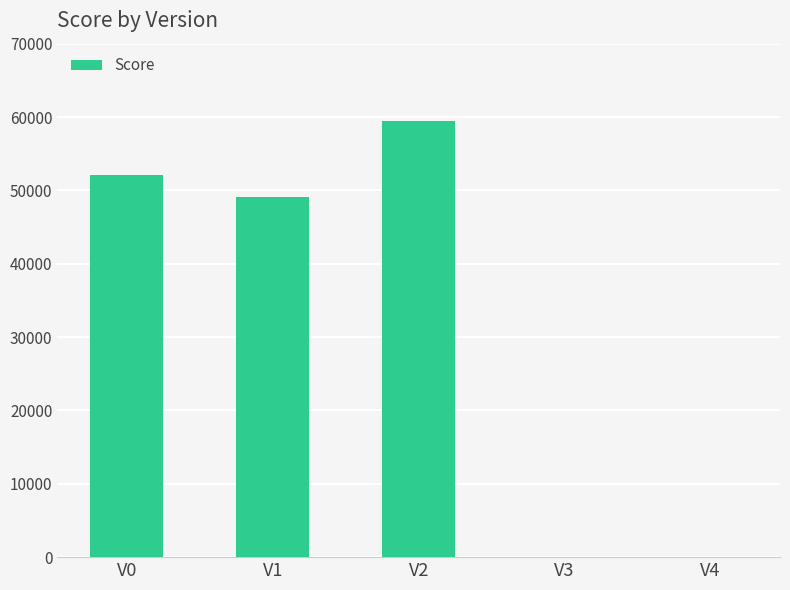

What is the sum of all values?

160756